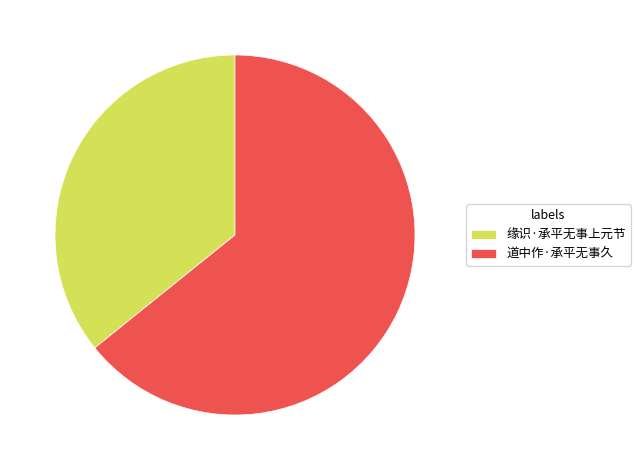

Rank the categories by value from highest to lowest.

道中作·承平无事久, 缘识·承平无事上元节